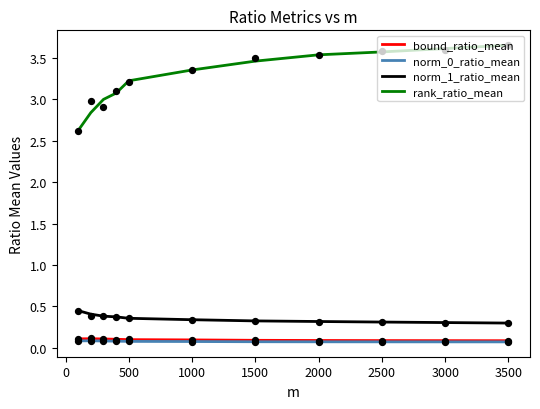

Which series reaches the maximum Y coordinate?

rank_ratio_mean